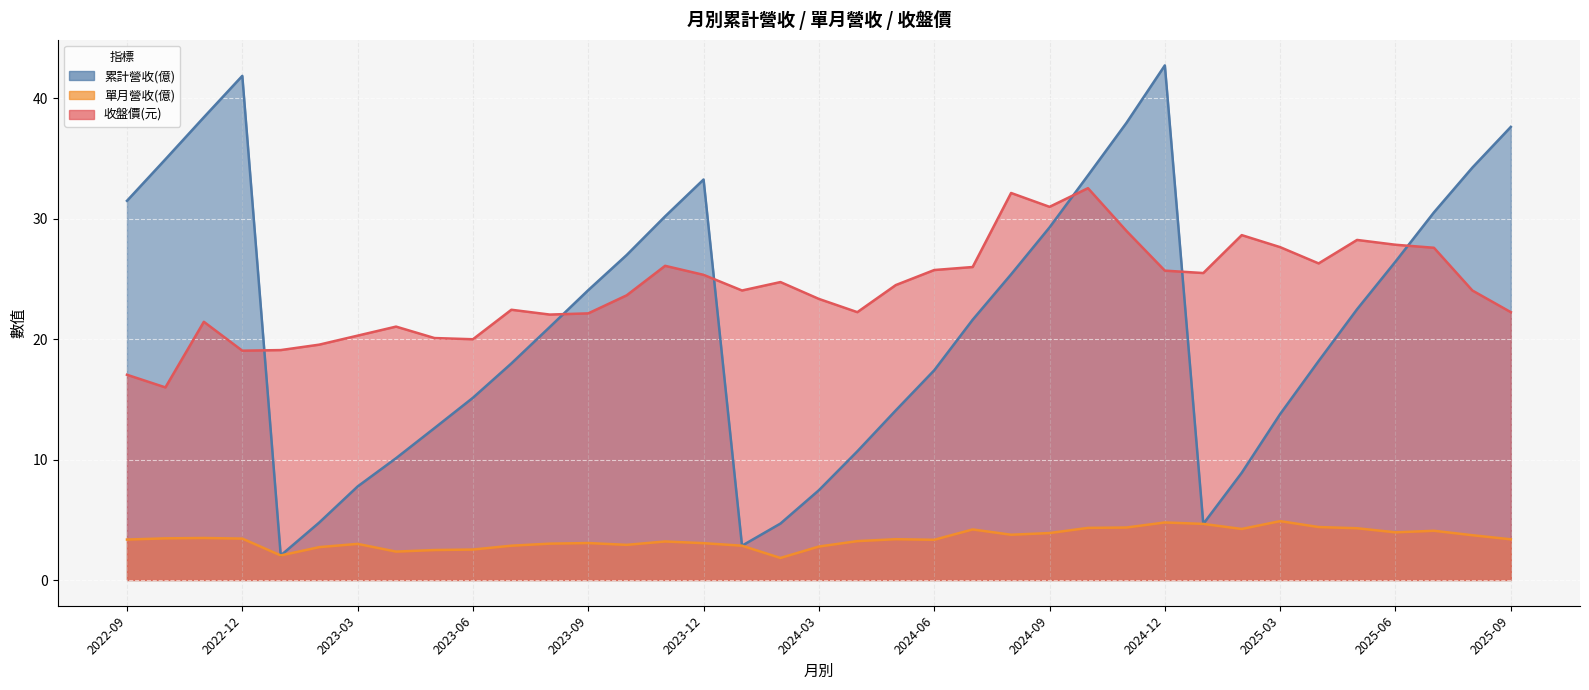

What is the smallest value displayed?

1.8